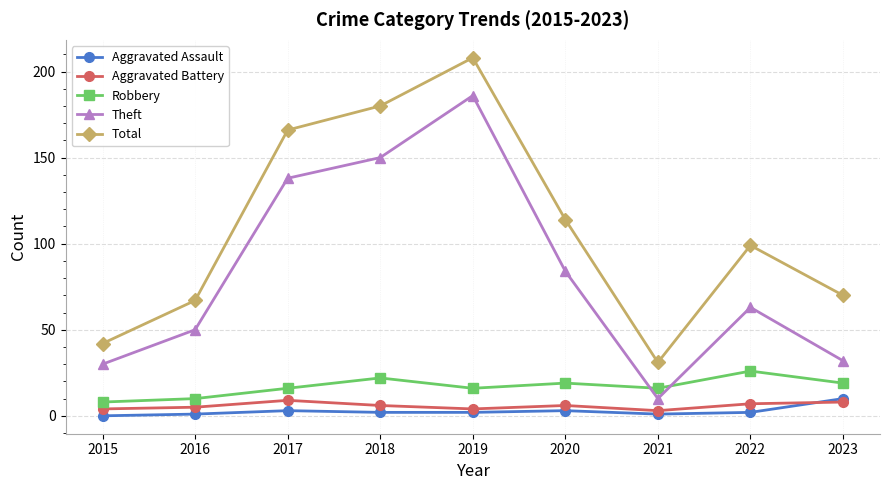

Which series changed the most between 2016 and 2020?

Total